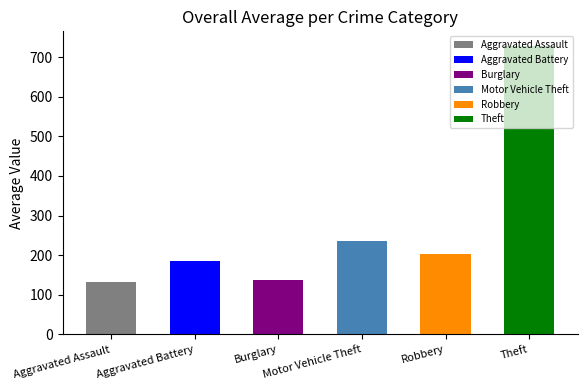

True or false: Burglary has a value of 117 at 2018.

False